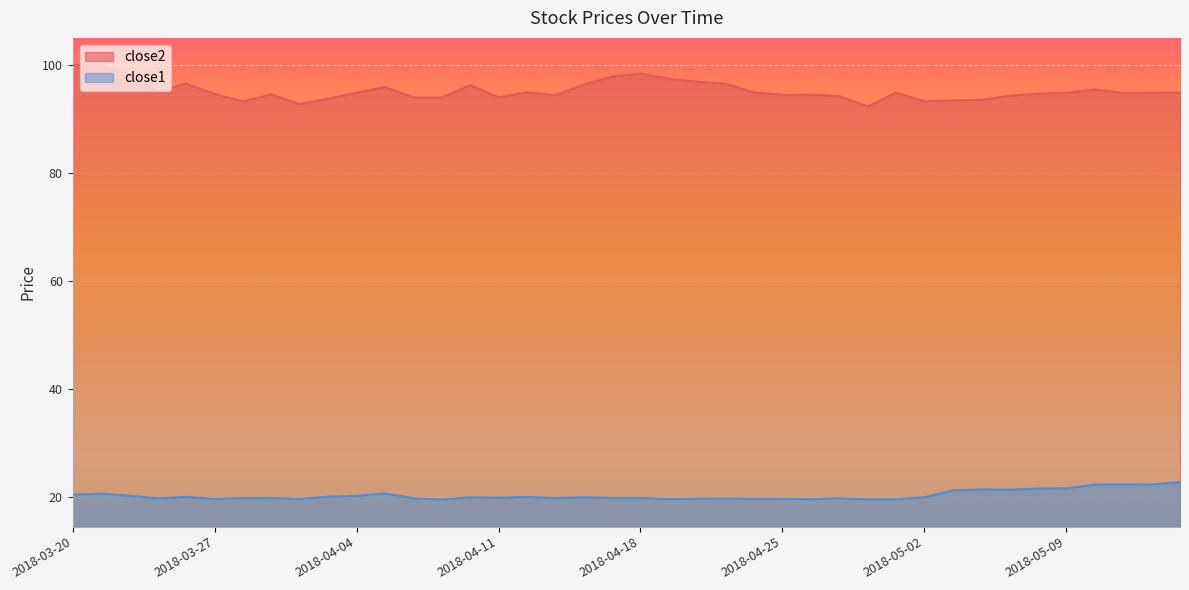

At which category is the sum across all series the highest?

2018-03-21